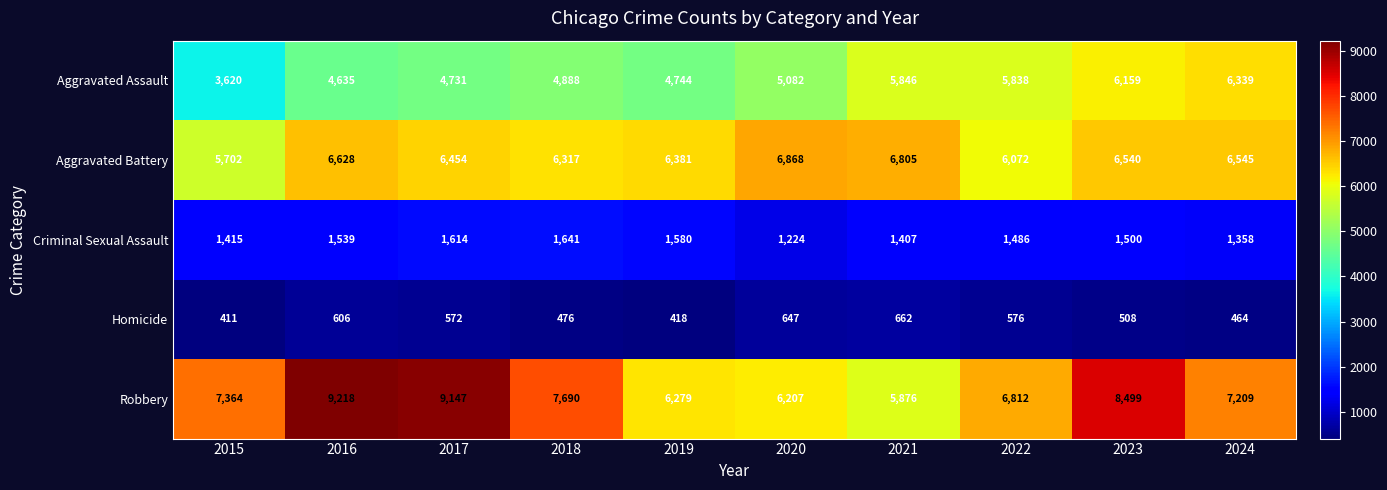

The value of Homicide at 2018 is 476. True or false?

True